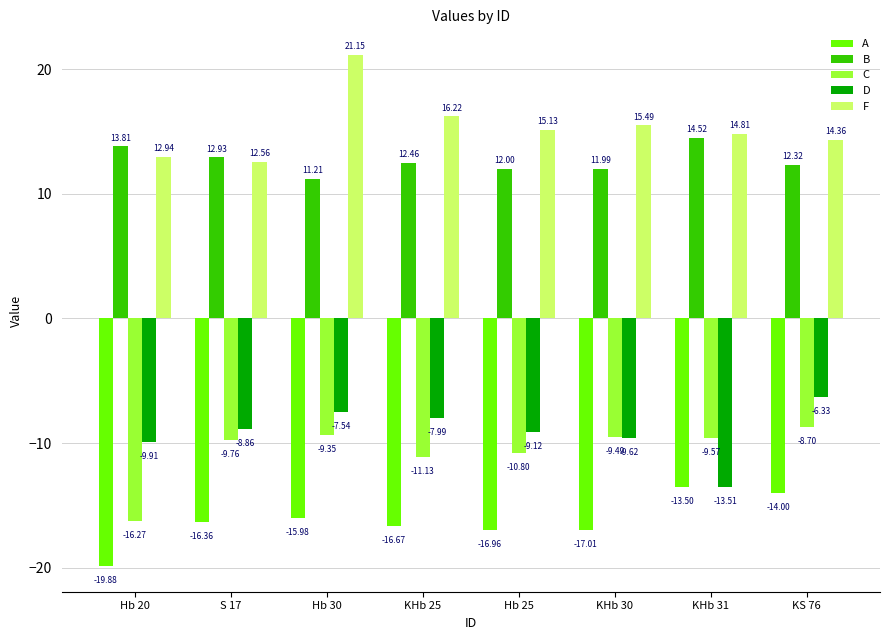

Is the value of C at KS 76 greater than the value of D at Hb 25?

Yes